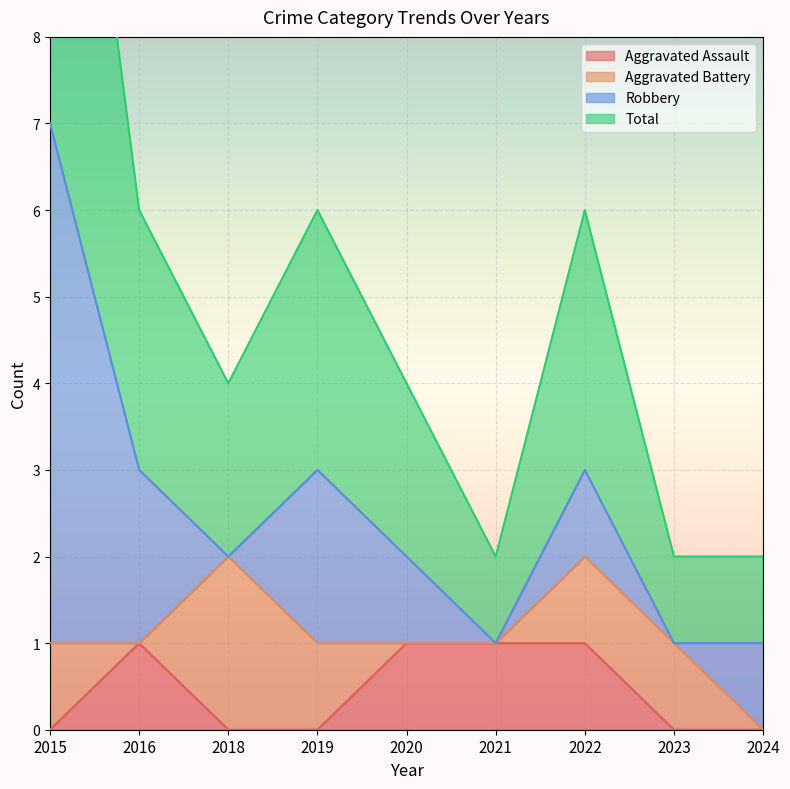

True or false: Total and Aggravated Assault intersect in this chart.

False